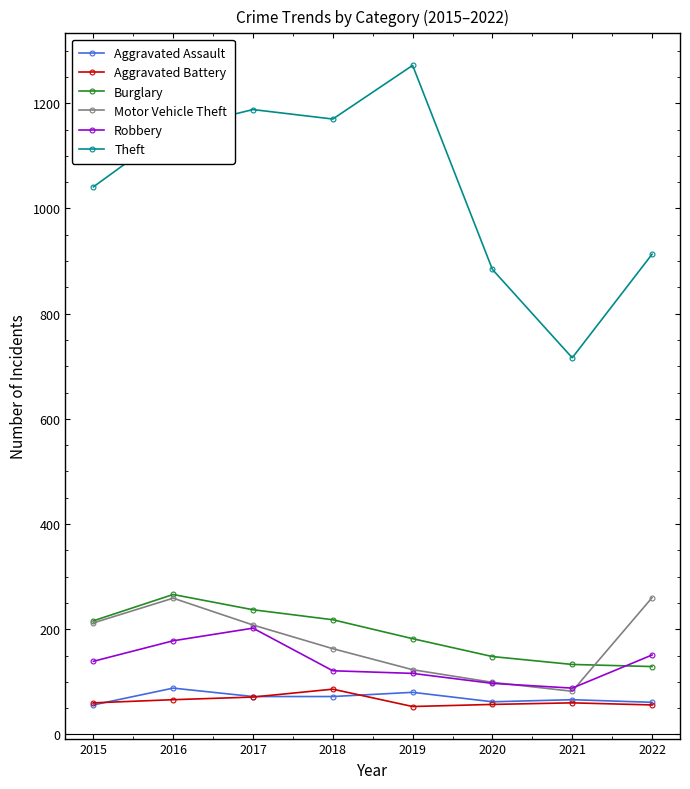

What is the value of the Theft point at the 5th from the left?

1272